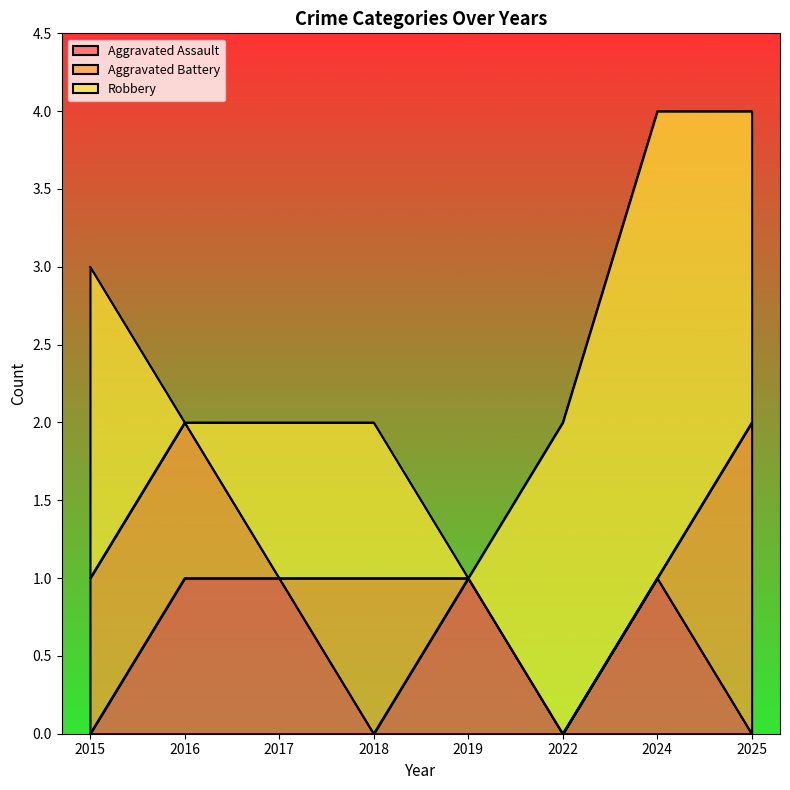

True or false: Aggravated Assault has a value of 0 at 2025.

True